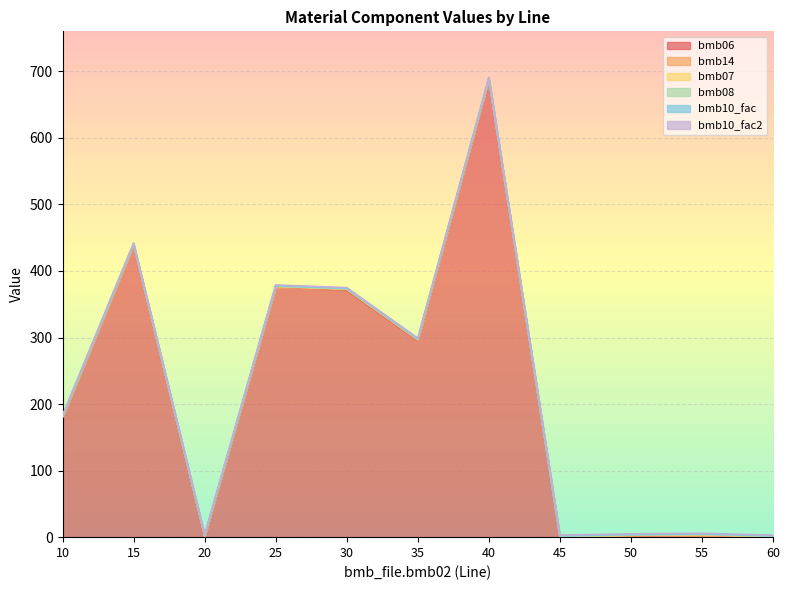

What is the difference between the highest and lowest values at 35?

295.0